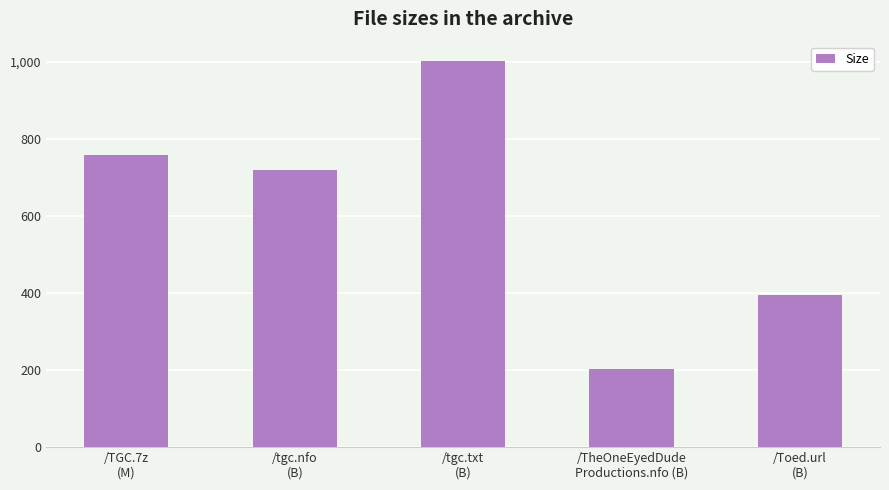

What is the label of the 3rd bar from the right?

/tgc.txt
(B)